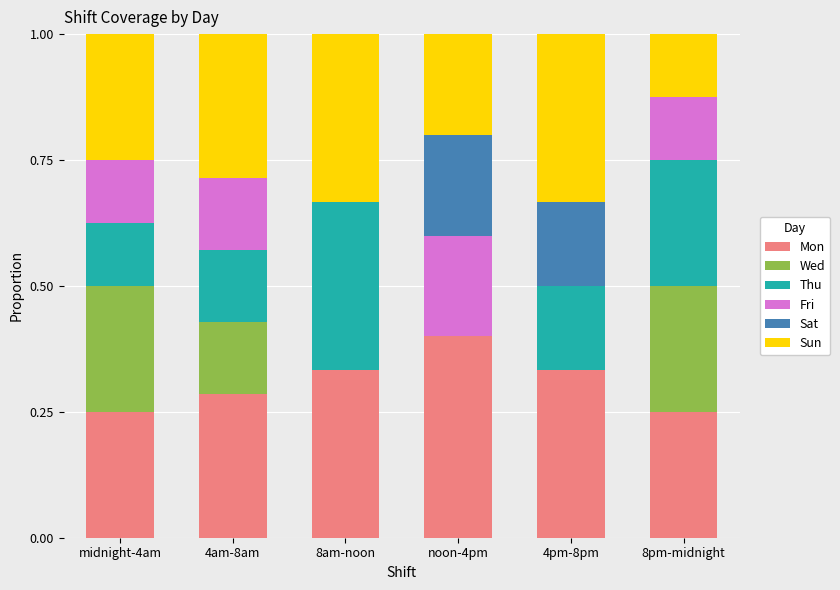

At which label does Mon reach its peak?

noon-4pm